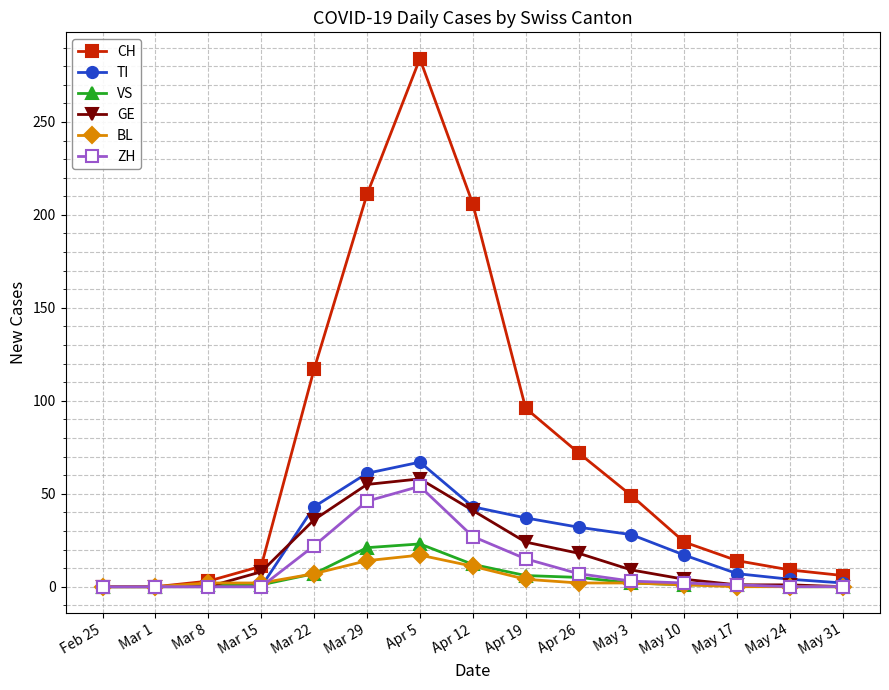

What is the label of the 6th point from the right?

Apr 26